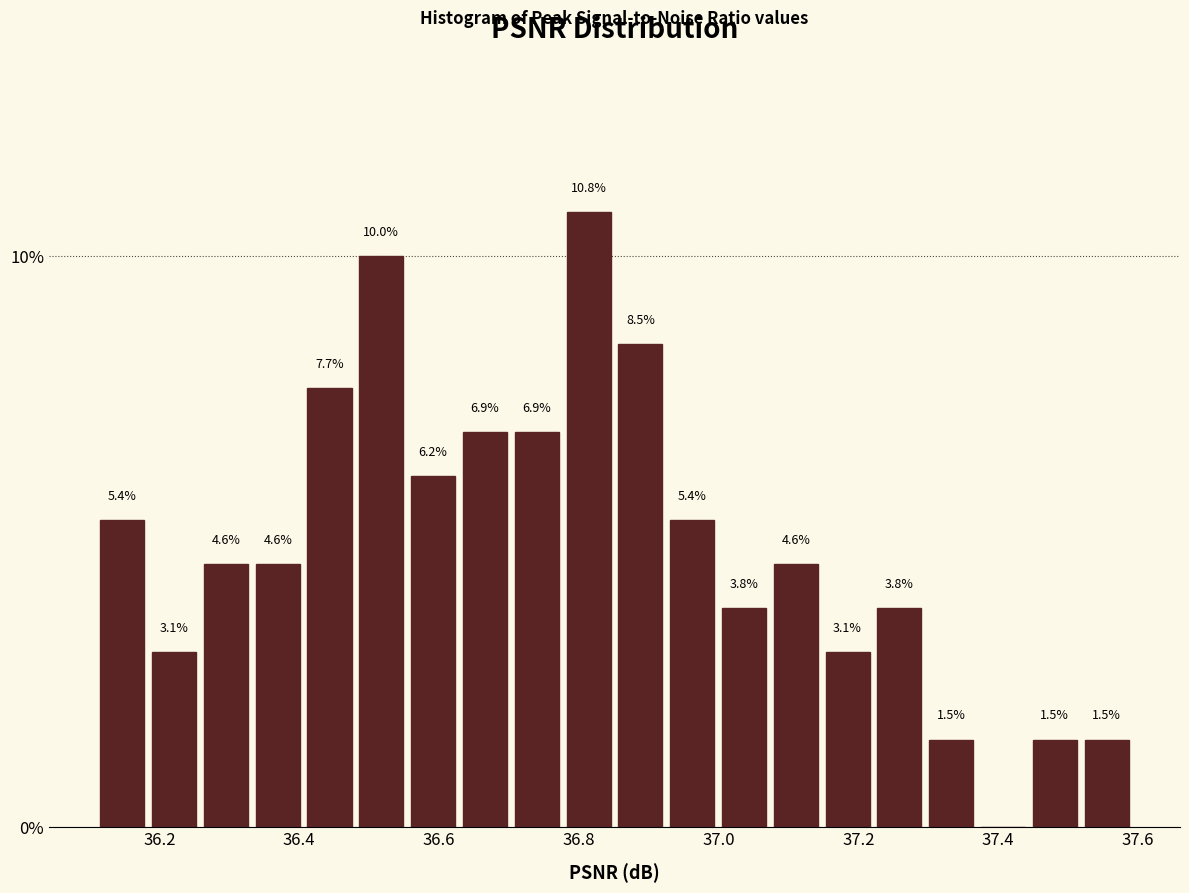

Read against the x-axis, roughly where is the centre of the tallest bar?

36.82